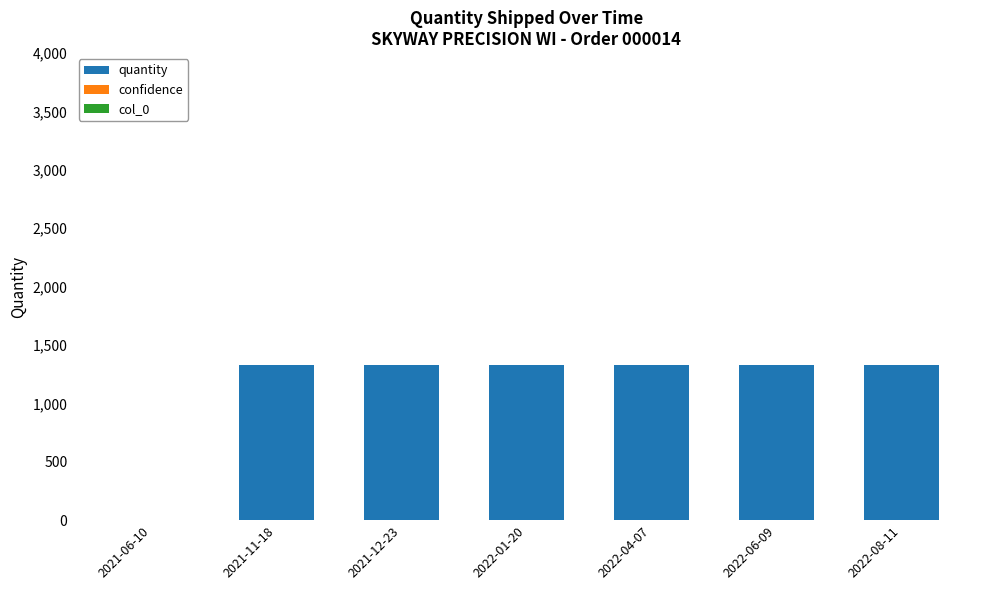

What is the highest value of the quantity series?

1326